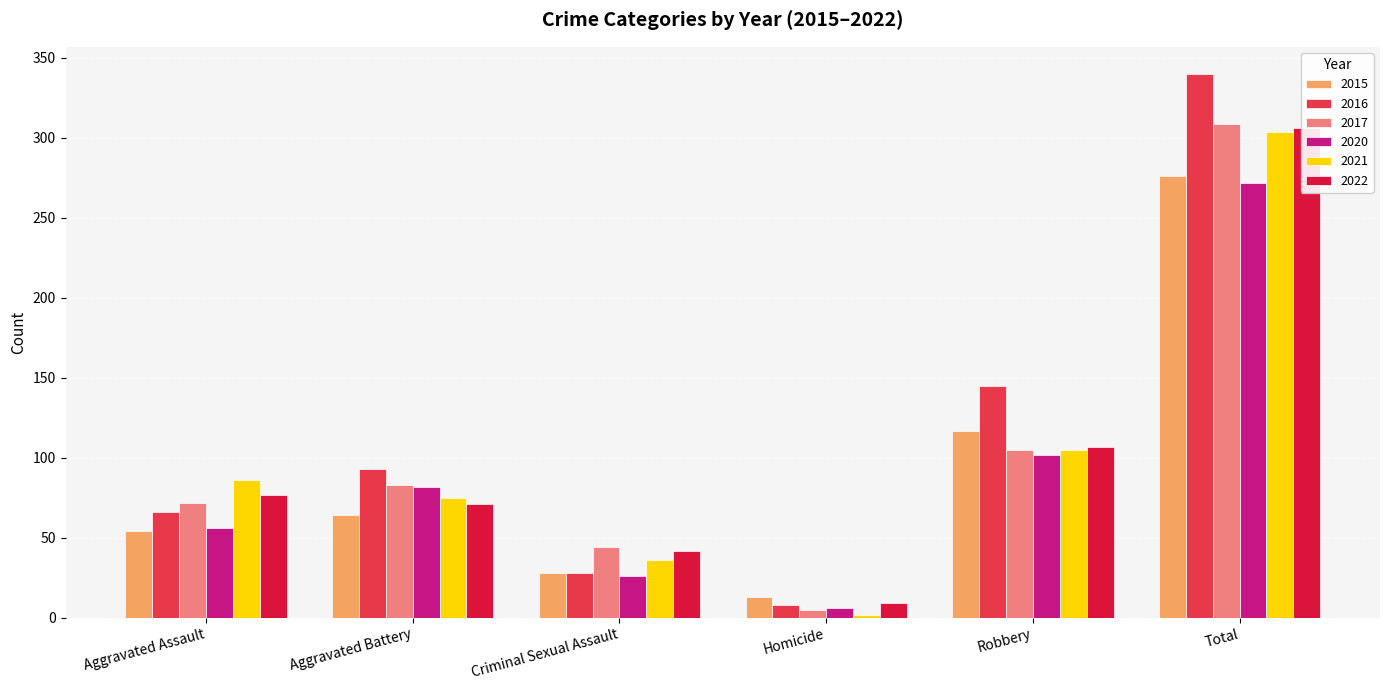

The value of 2021 at Criminal Sexual Assault is 36. True or false?

True